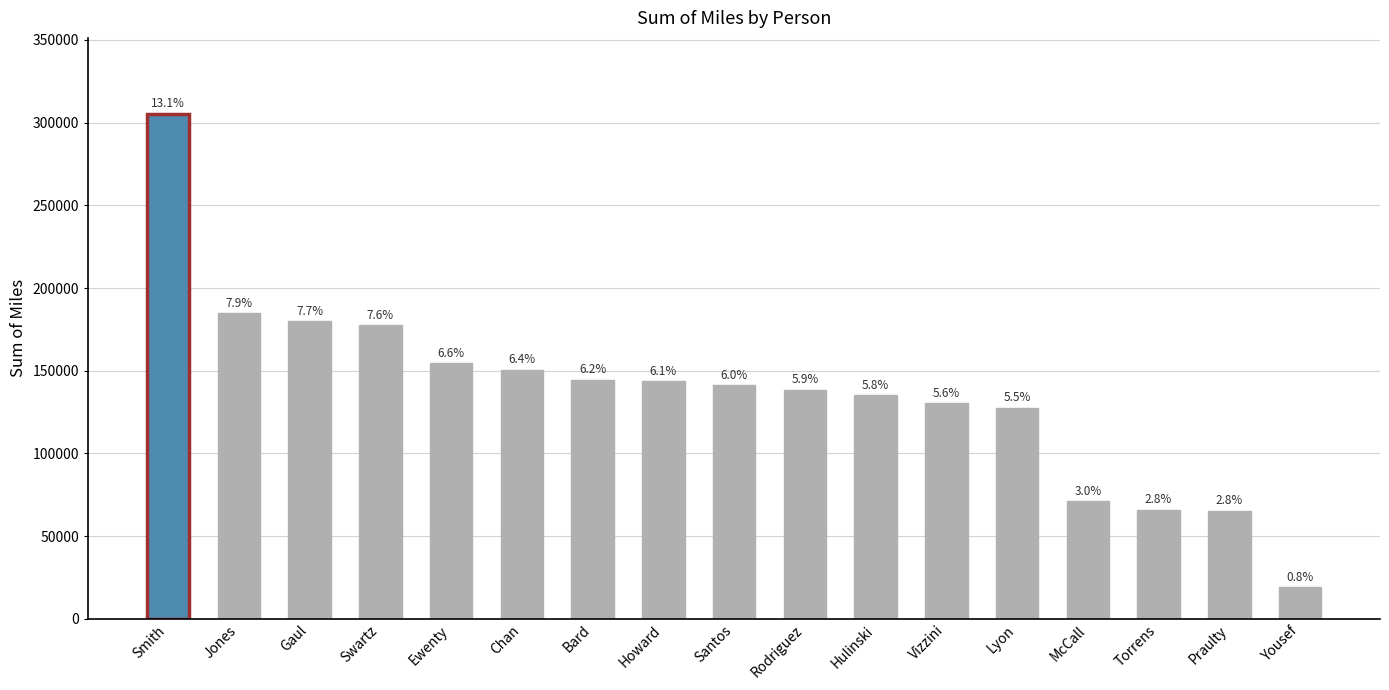

Rank the categories by value from lowest to highest.

Yousef, Praulty, Torrens, McCall, Lyon, Vizzini, Hulinski, Rodriguez, Santos, Howard, Bard, Chan, Ewenty, Swartz, Gaul, Jones, Smith